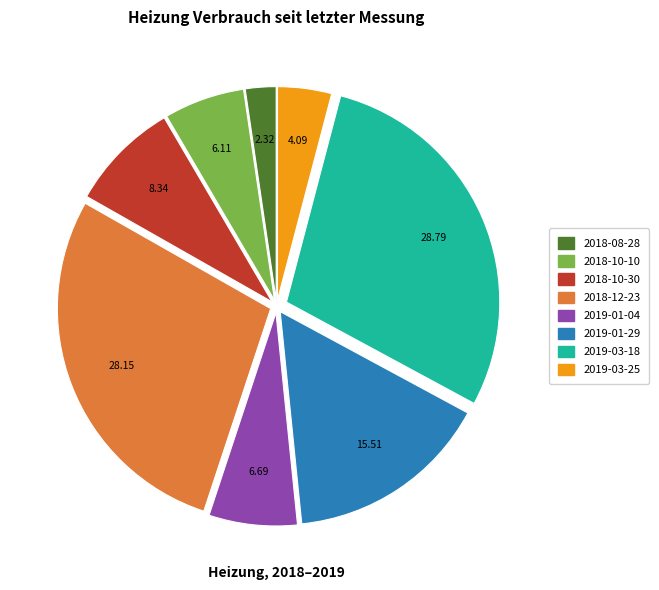

Is the sum of 2019-01-29 and 2018-10-10 greater than half?

No